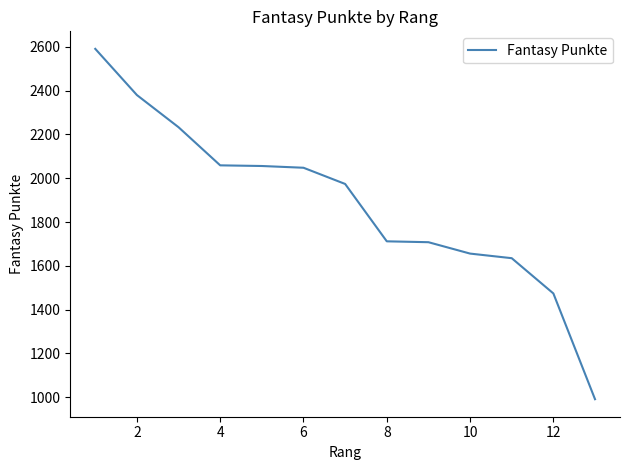

What is the difference between the maximum and minimum values?

1600